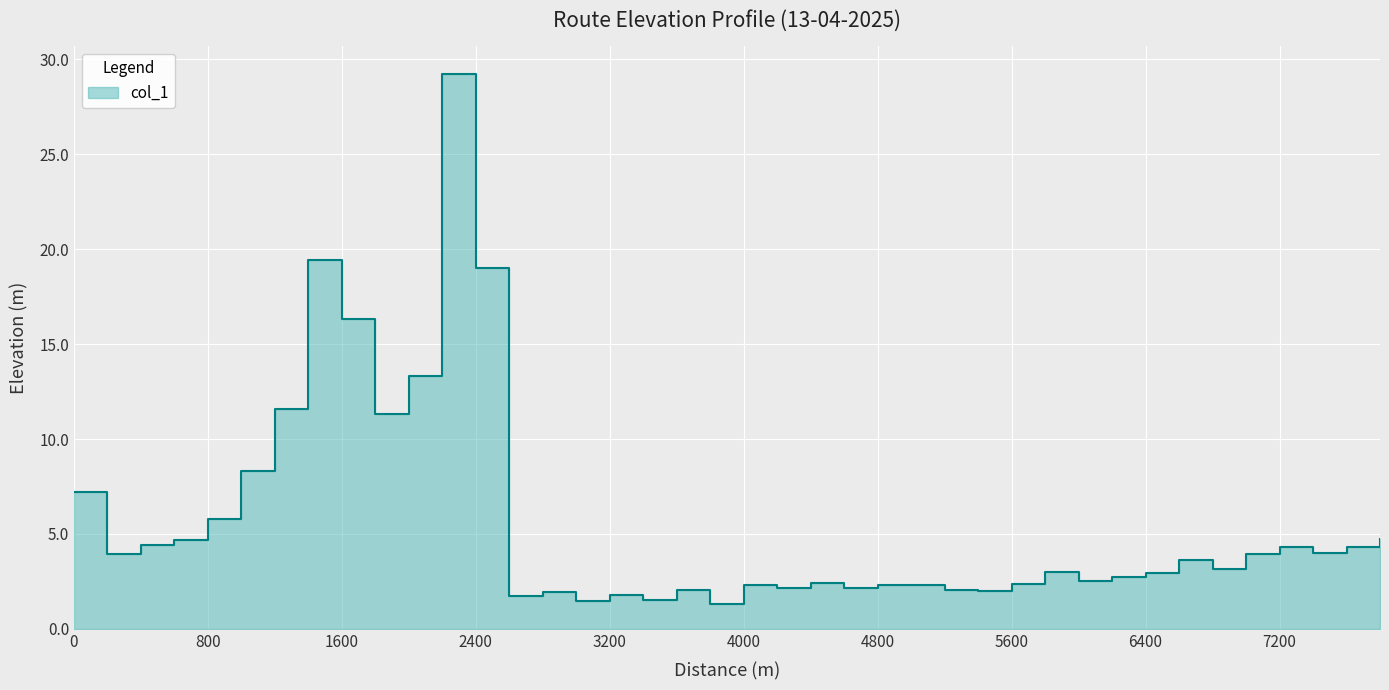

Count the number of values greater than 3.

21